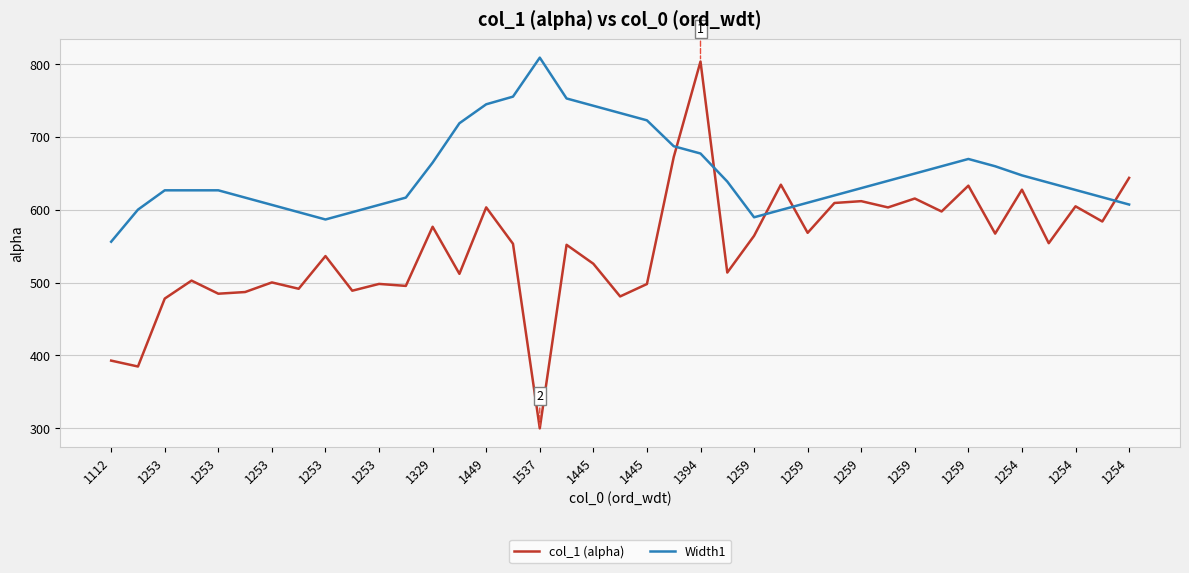

Which series has the largest range (max minus min)?

col_1 (alpha)